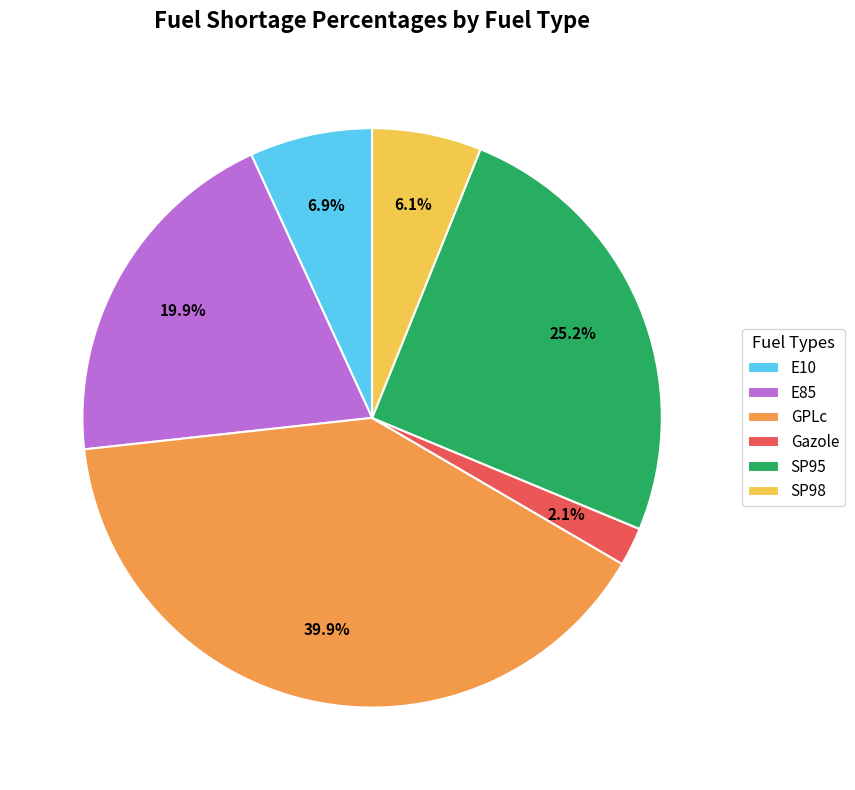

Which slice is the smallest?

Gazole